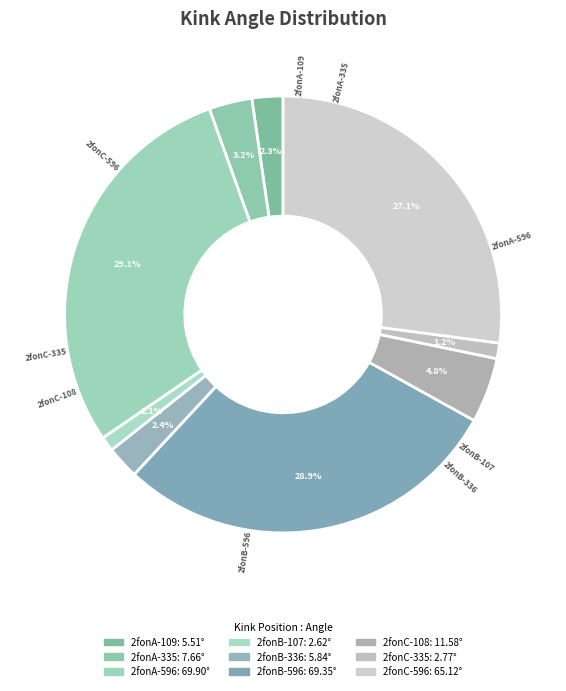

To the nearest percent, what percentage of the pie is 2fonA-596?

29%